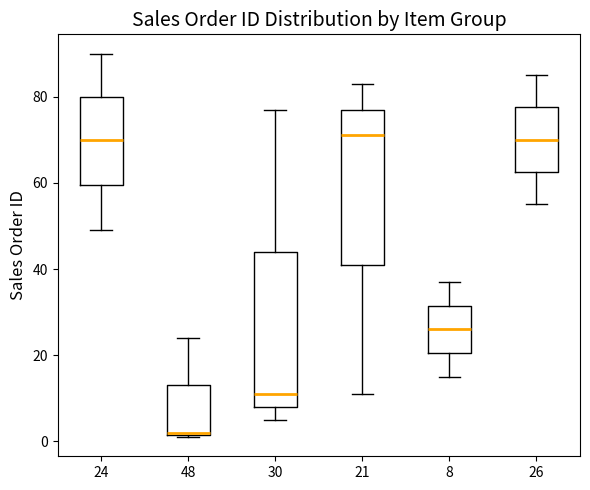

Reading left to right, transcribe this box plot: for each box, give where its median line is, the range the box spans, and where its two whiskers end, as read against the y-axis. The values are not printed on the chart, so give them approximately, as read against the axis.

24: median 70, box 60 to 80, whiskers 50 to 90
48: median 2, box 2 to 14, whiskers 2 to 24
30: median 12, box 8 to 44, whiskers 6 to 78
21: median 72, box 42 to 78, whiskers 12 to 84
8: median 26, box 20 to 32, whiskers 16 to 38
26: median 70, box 62 to 78, whiskers 56 to 86